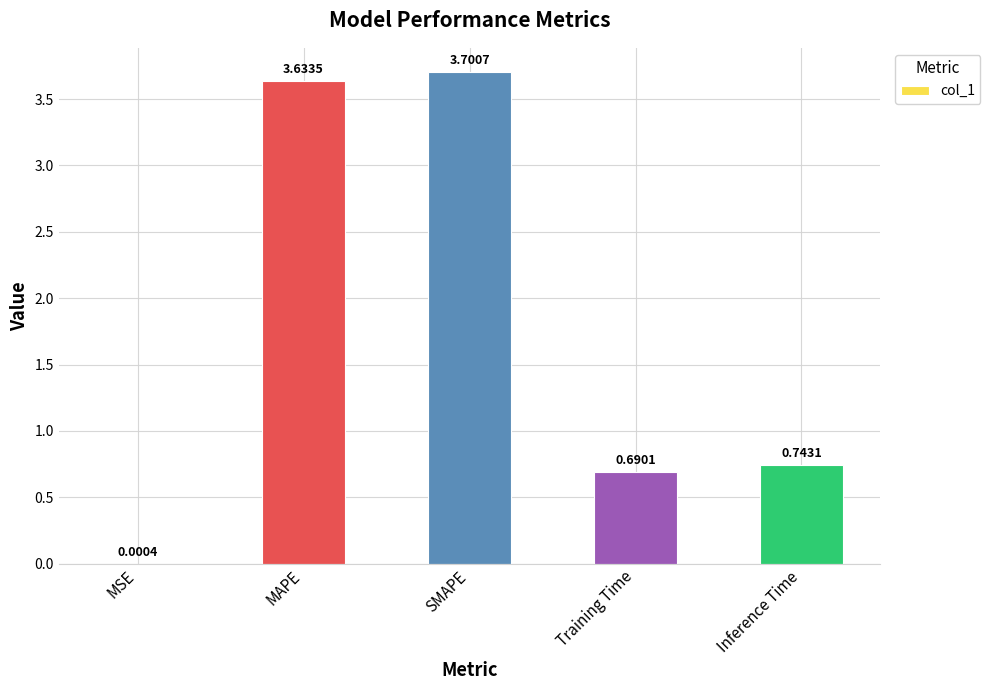

Count the number of data series in this chart.

1